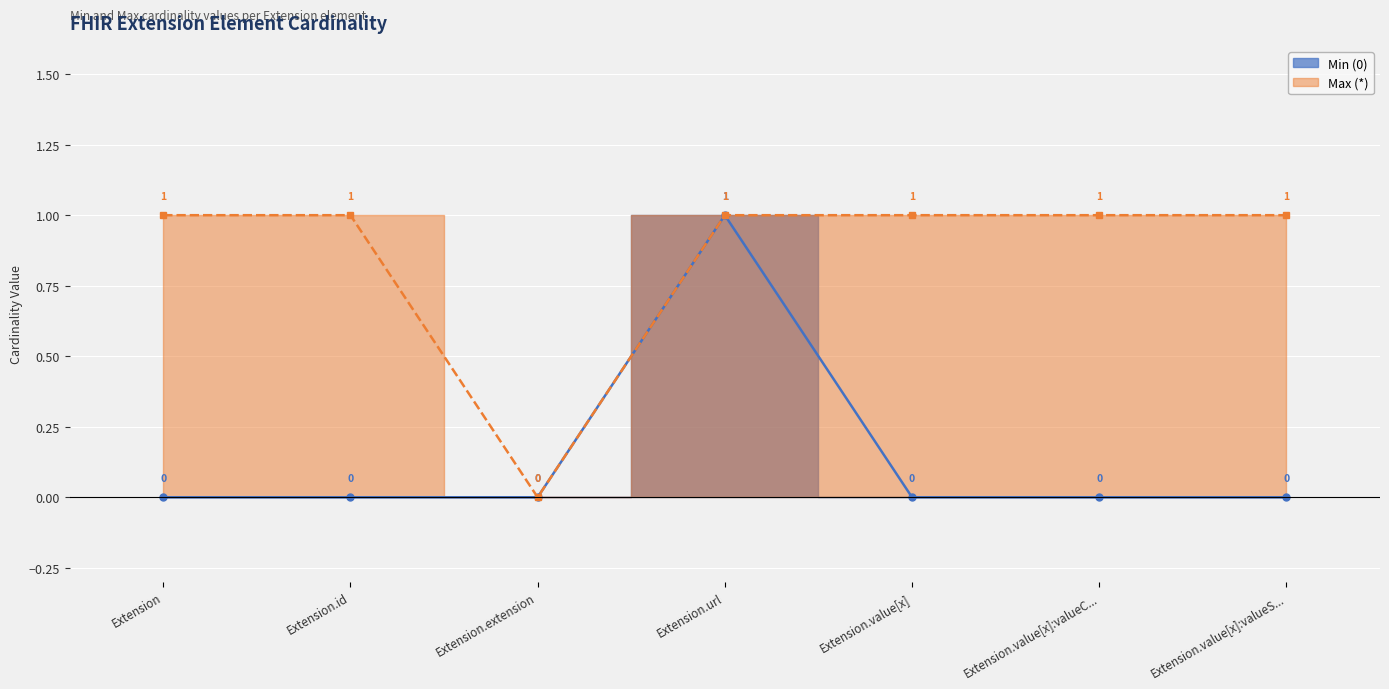

What is the label of the 4th point from the right?

Extension.url